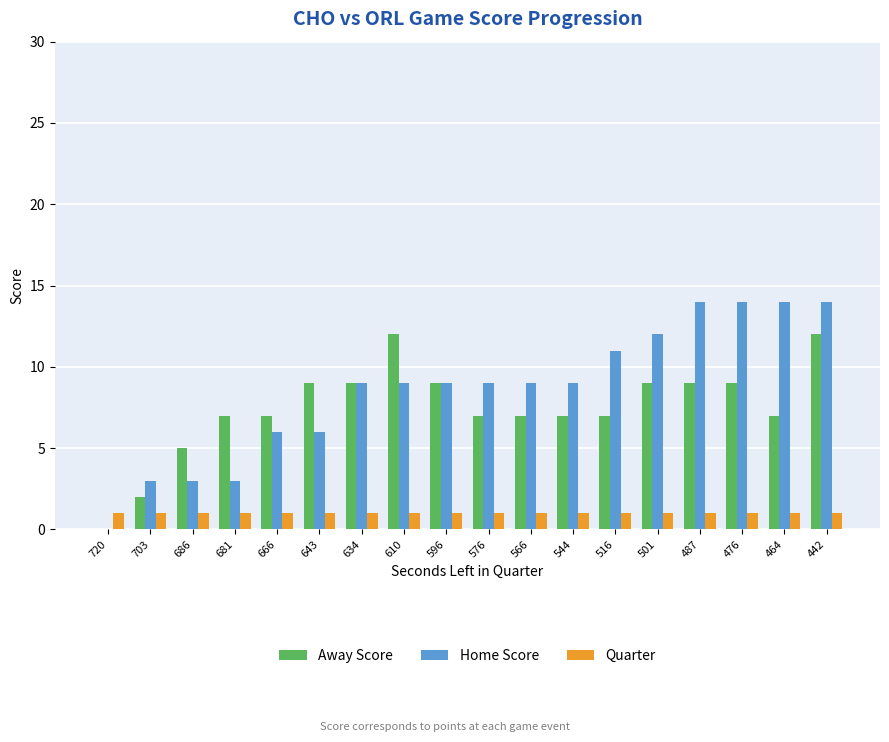

Reading right to left, extract all data points from this chart.

Away Score: 12	7	9	9	9	7	7	7	7	9	12	9	9	7	7	5	2	0
Home Score: 14	14	14	14	12	11	9	9	9	9	9	9	6	6	3	3	3	0
Quarter: 1	1	1	1	1	1	1	1	1	1	1	1	1	1	1	1	1	1